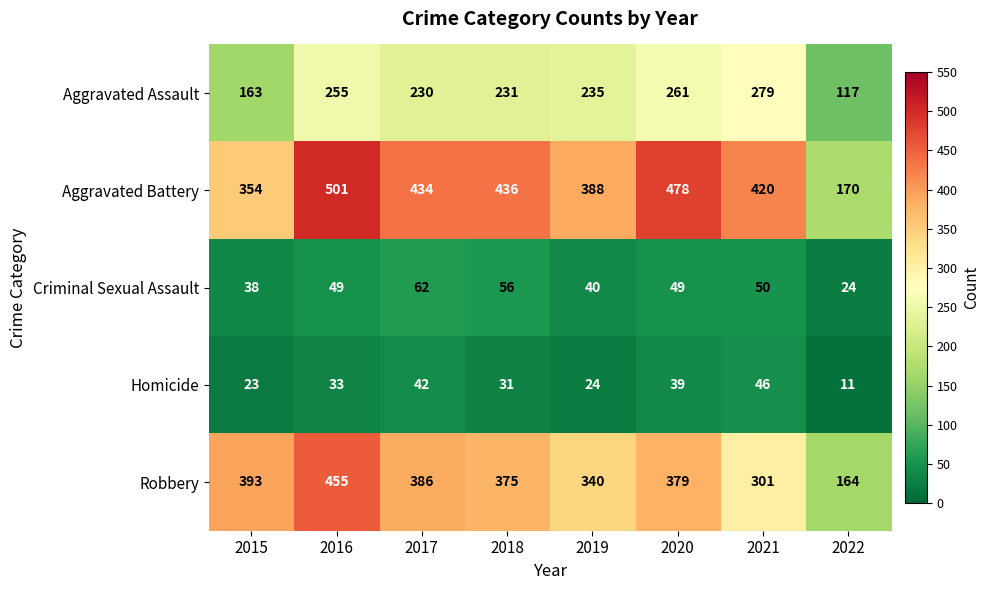

Which series has the largest total across all categories?

Aggravated Battery